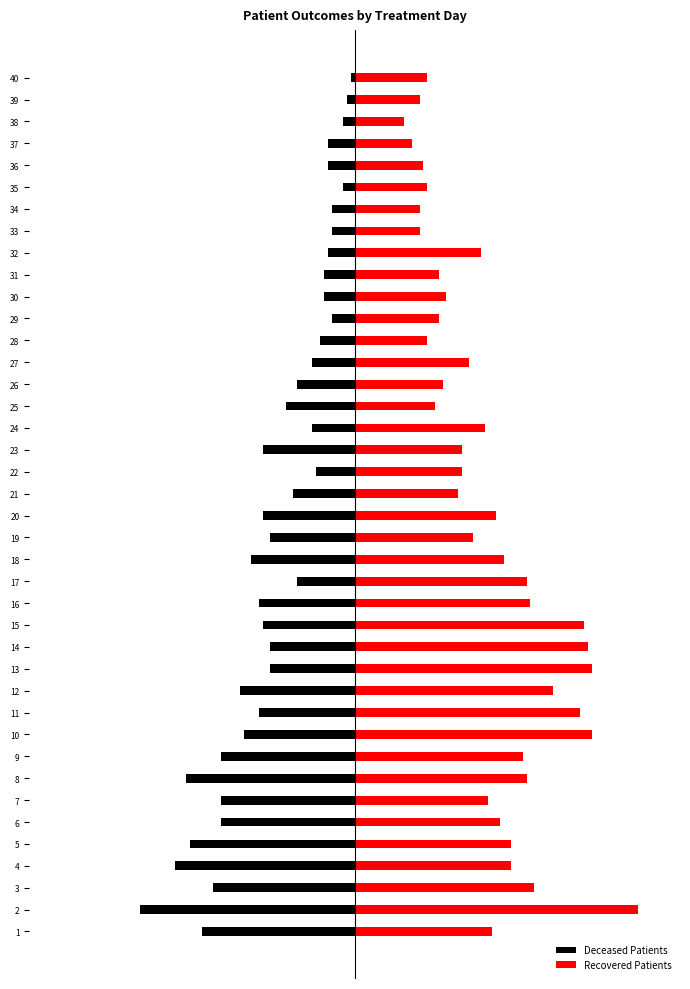

At how many categories does at least one series exceed -14?

40